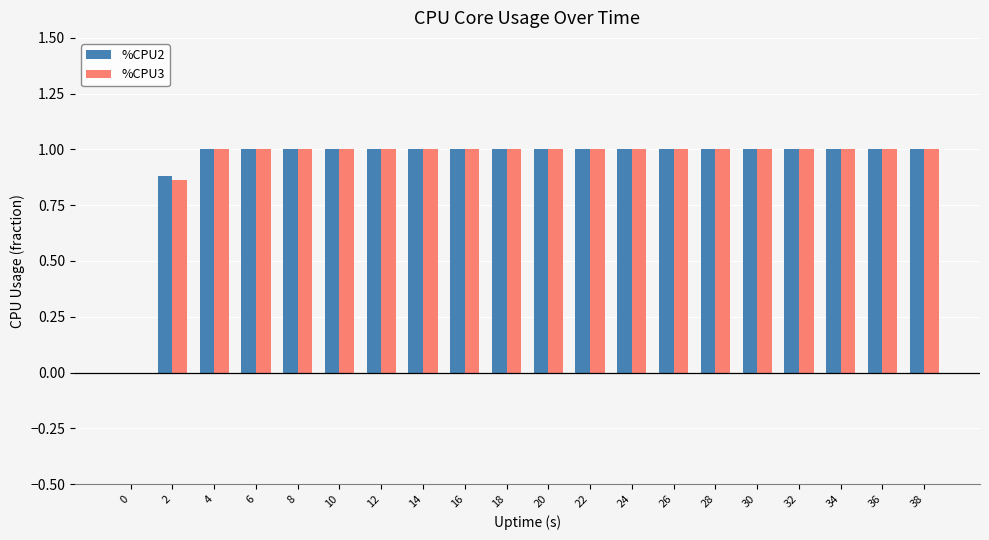

The value of %CPU3 at 14 is 0.6. True or false?

False